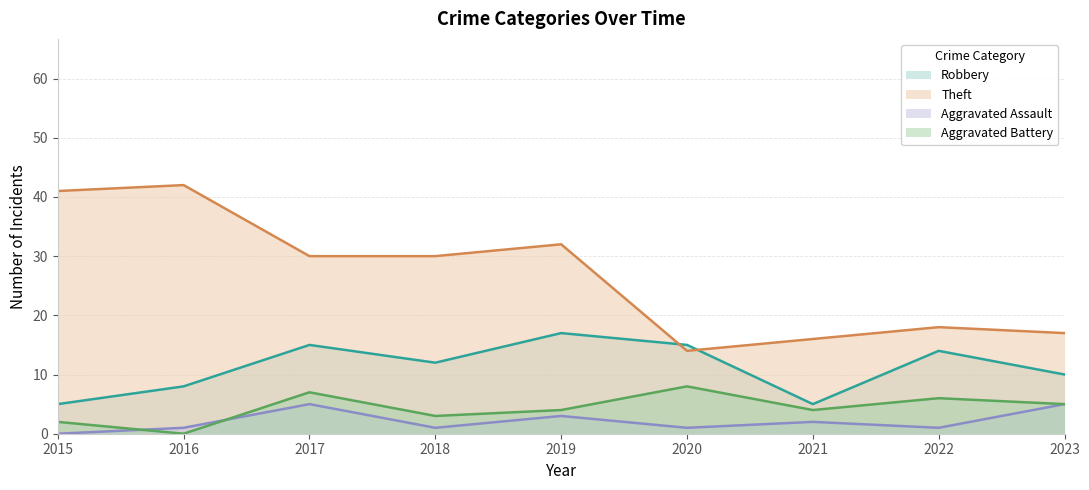

What value does the Aggravated Battery series have at 2021?

4